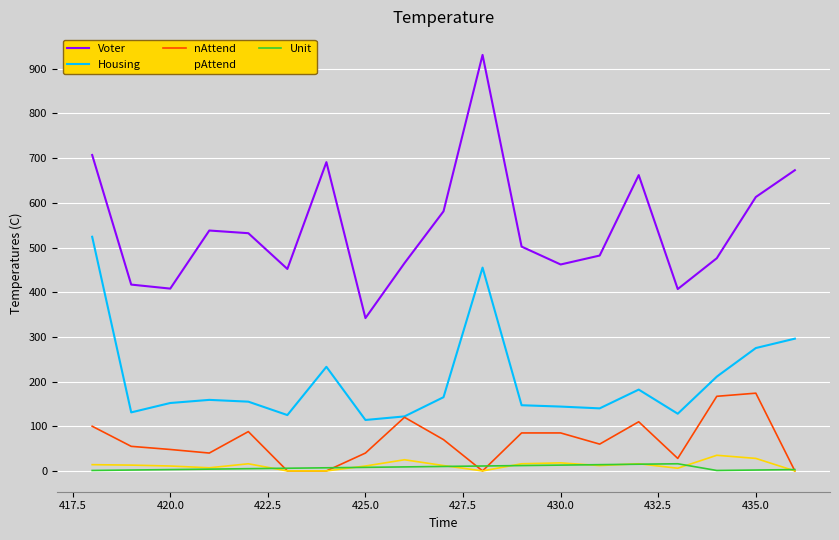

Which series has the widest spread of values?

Voter